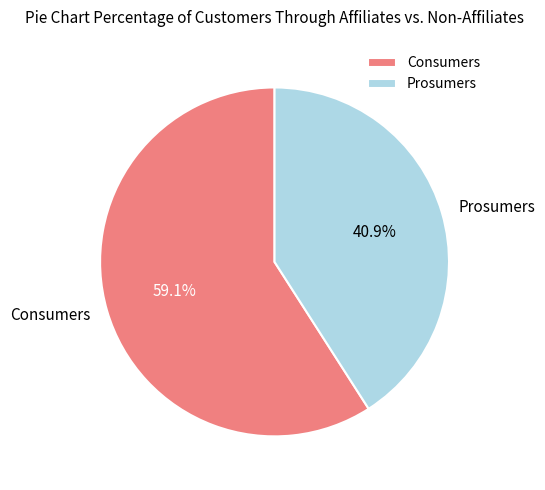

What is the largest slice in the pie chart?

Consumers